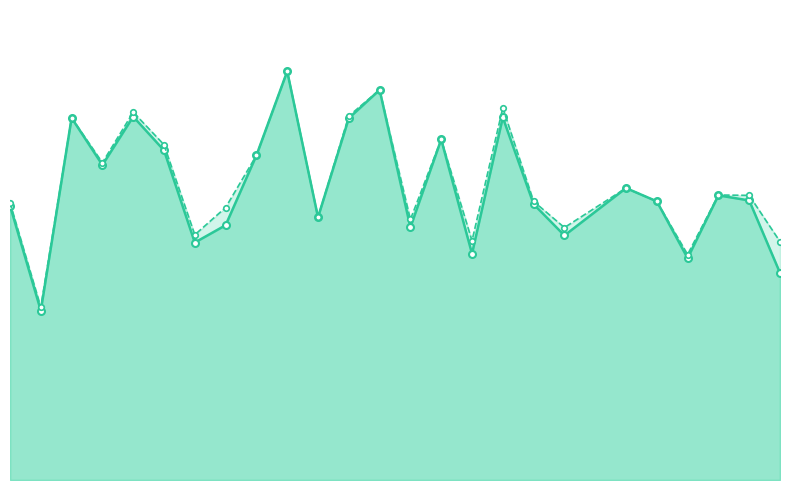

True or false: accuracy and f1 cross at least once.

False